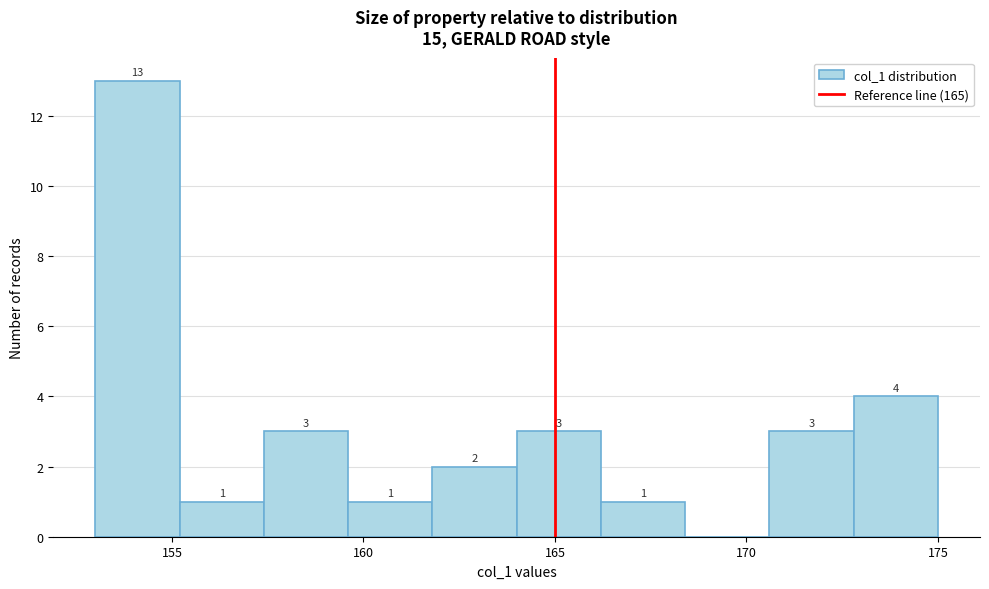

Over which range of the x-axis is the bar tallest?

153.0 to 155.2